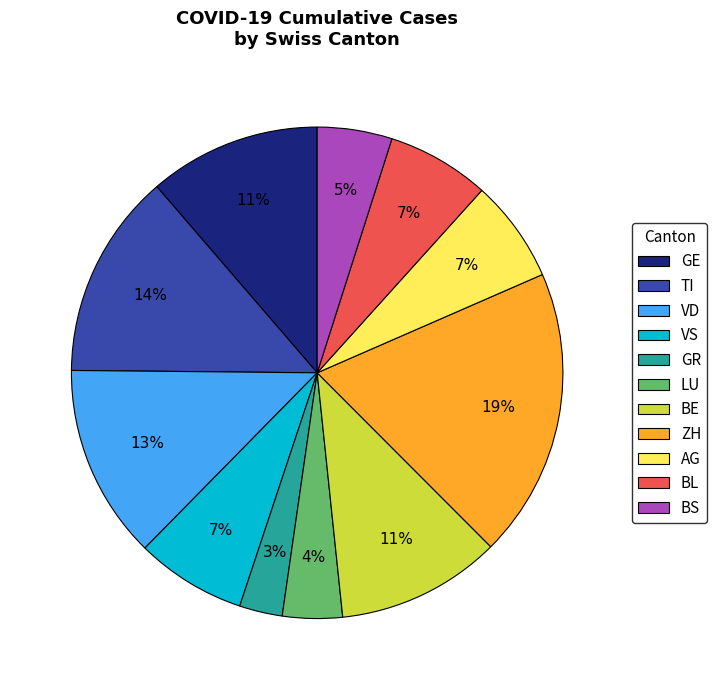

Between VD and TI, which is larger?

TI